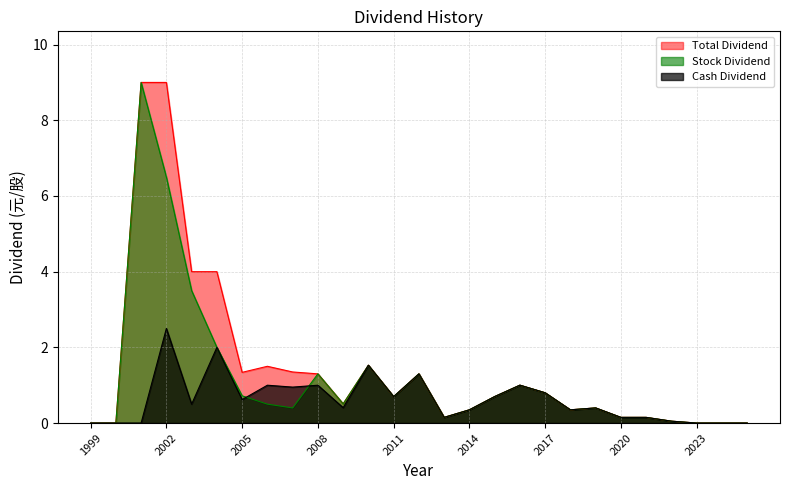

Which series has the largest range (max minus min)?

Stock Dividend